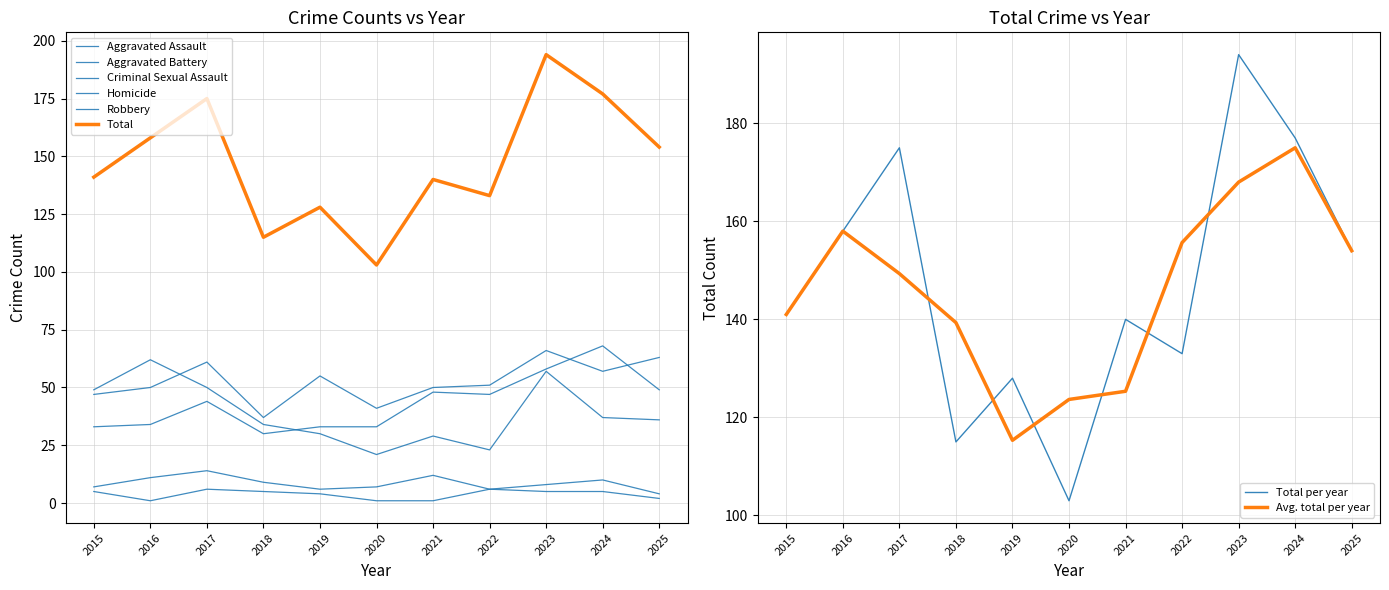

Between 2023 and 2018, which is larger?

2023